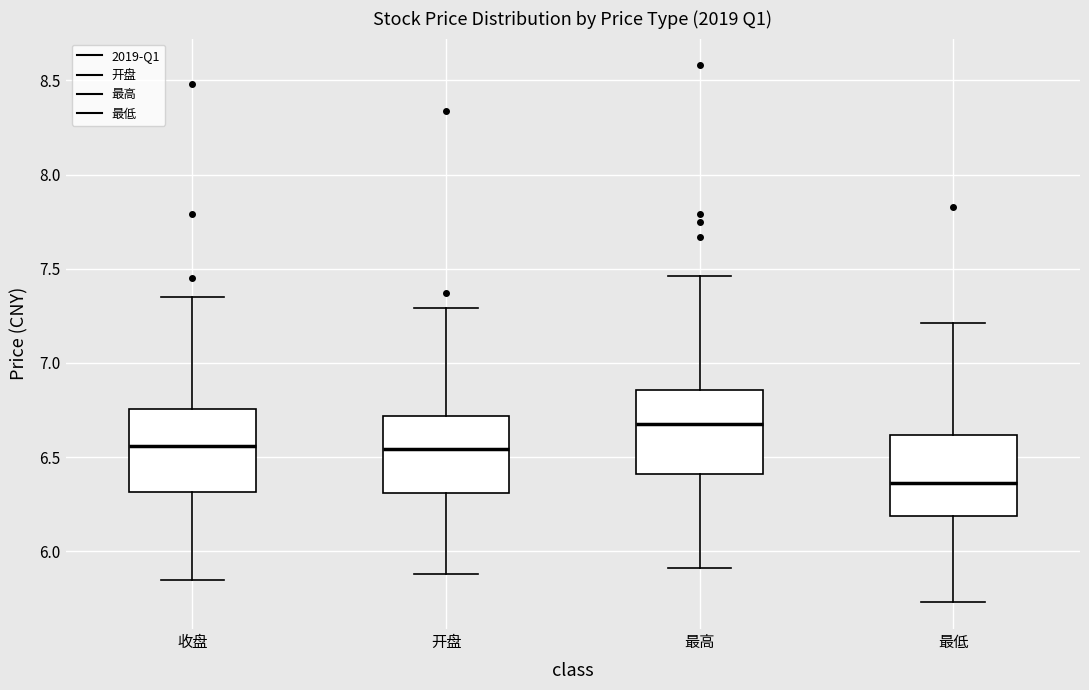

Where does the upper whisker of the box for 最高 end on the y-axis? The values are not printed on the chart, so give them approximately, as read against the axis.

7.45